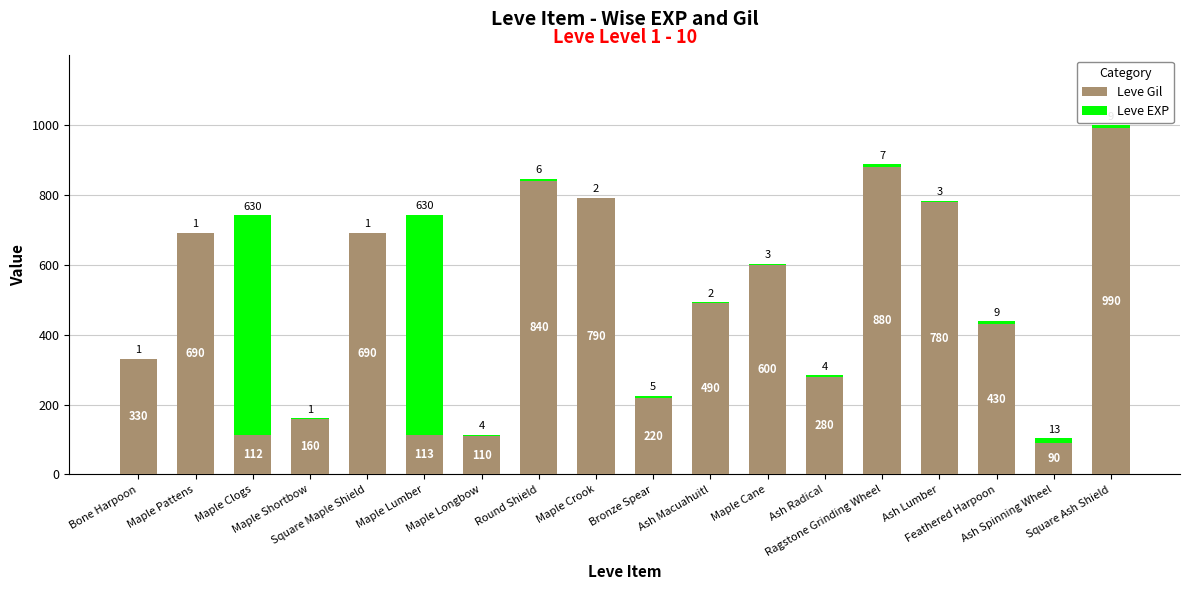

What is the maximum value for Leve Gil?

990